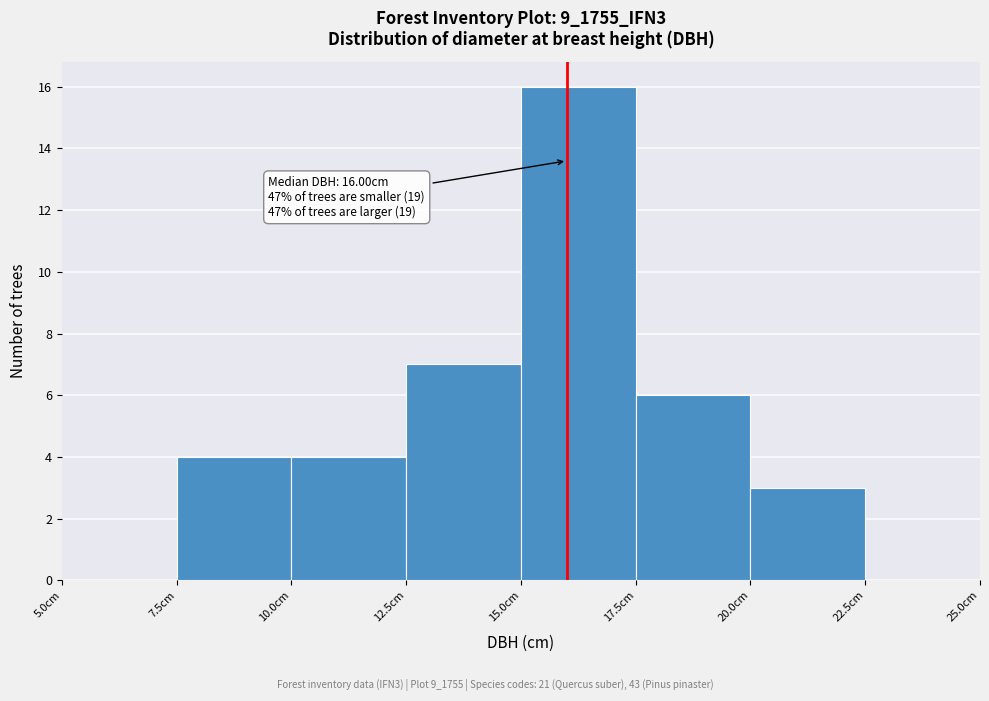

Which range on the x-axis has the tallest bar?

15.0 to 17.5